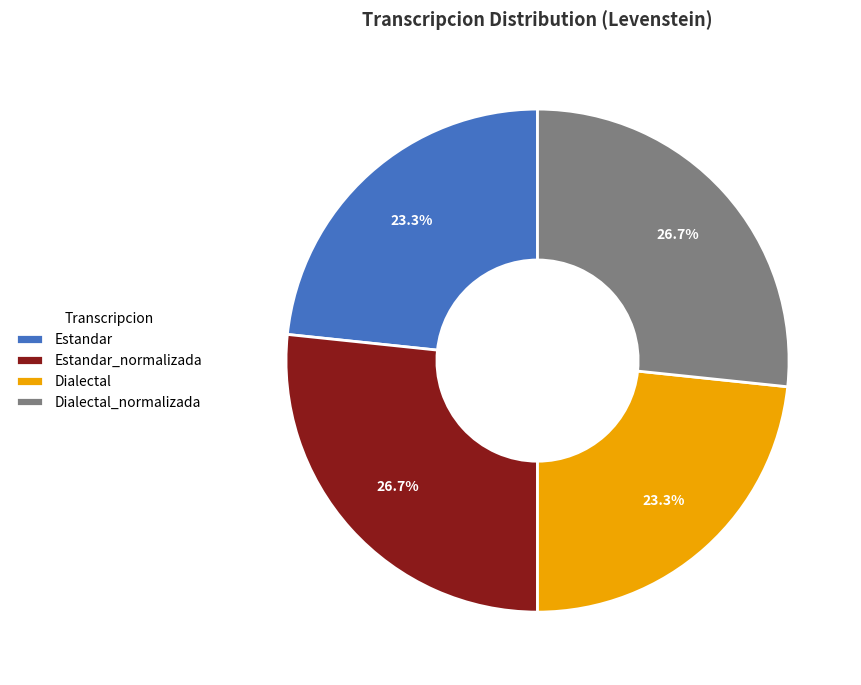

Is it true that Dialectal is 17% of the pie?

False